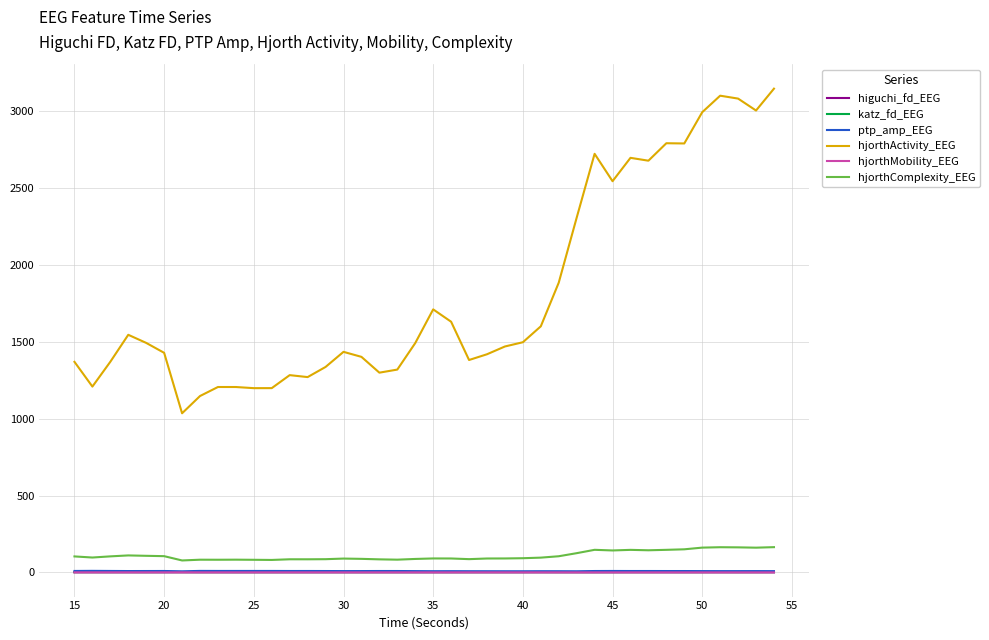

True or false: hjorthComplexity_EEG and ptp_amp_EEG intersect in this chart.

False